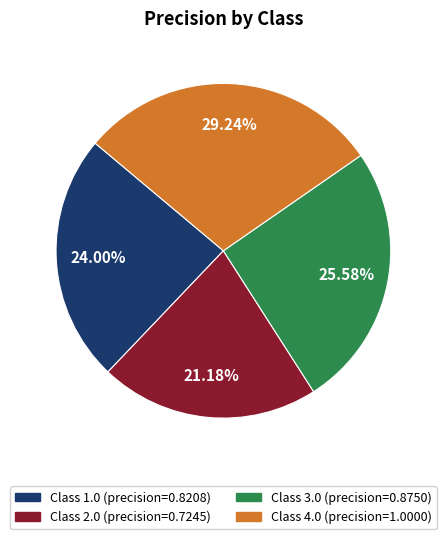

Does any single category account for the majority?

No